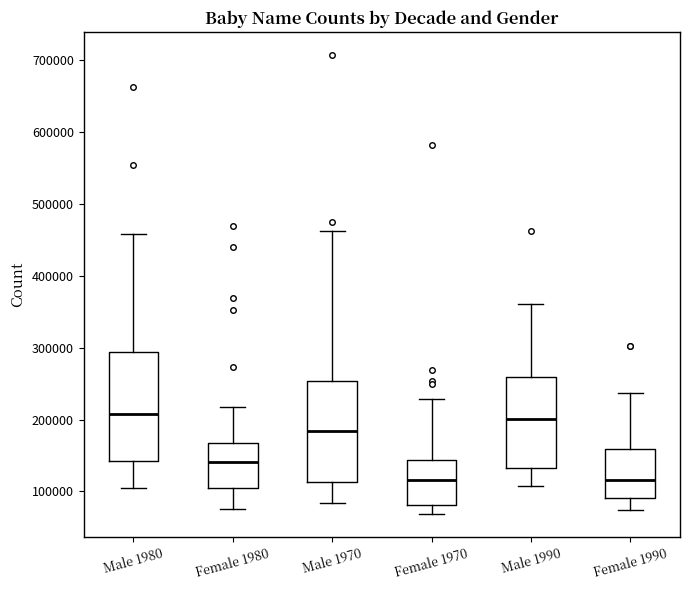

Reading left to right, transcribe this box plot: for each box, give where its median line is, the range the box spans, and where its two whiskers end, as read against the y-axis. The values are not printed on the chart, so give them approximately, as read against the axis.

Male 1980: median 210000, box 140000 to 290000, whiskers 100000 to 460000
Female 1980: median 140000, box 100000 to 170000, whiskers 80000 to 220000
Male 1970: median 180000, box 110000 to 250000, whiskers 80000 to 460000
Female 1970: median 120000, box 80000 to 140000, whiskers 70000 to 230000
Male 1990: median 200000, box 130000 to 260000, whiskers 110000 to 360000
Female 1990: median 120000, box 90000 to 160000, whiskers 70000 to 240000